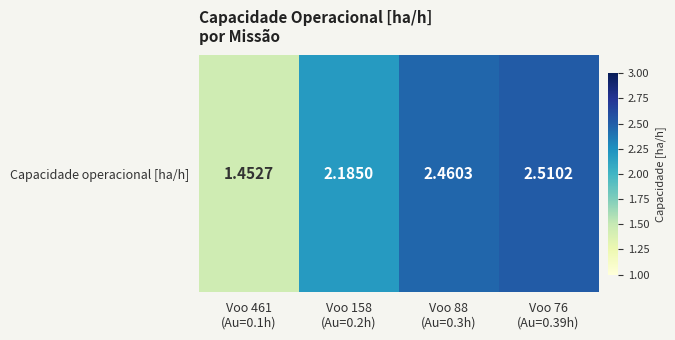

At which category does the chart reach its peak across all series?

Voo 76
(Au=0.39h)